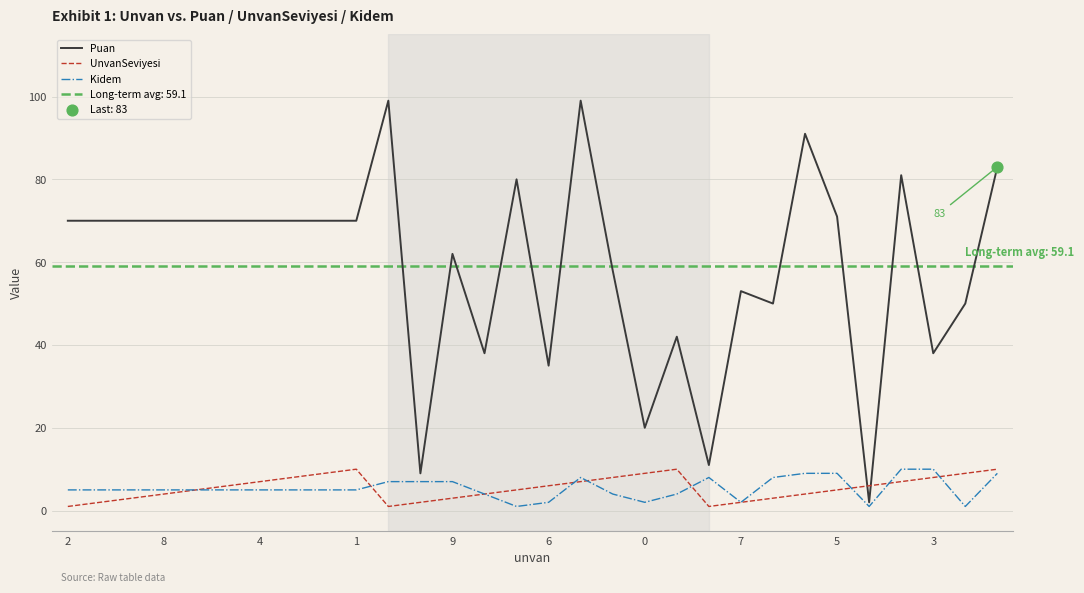

Which series has the largest Y range (max minus min)?

Puan